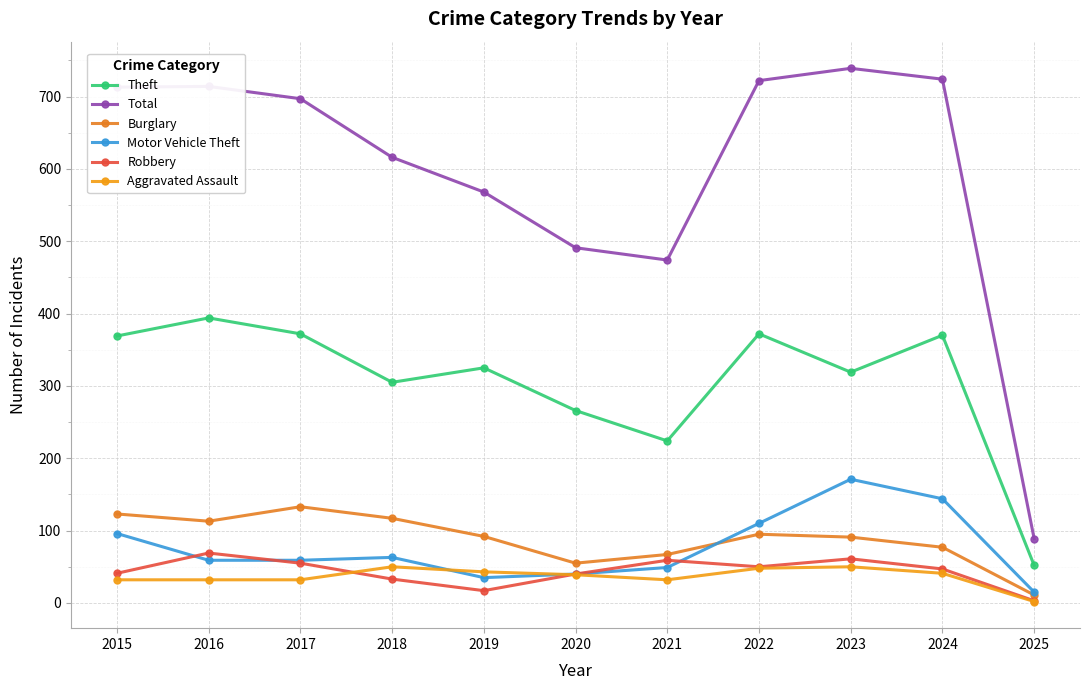

Which category has the lowest value in the Burglary series?

2025